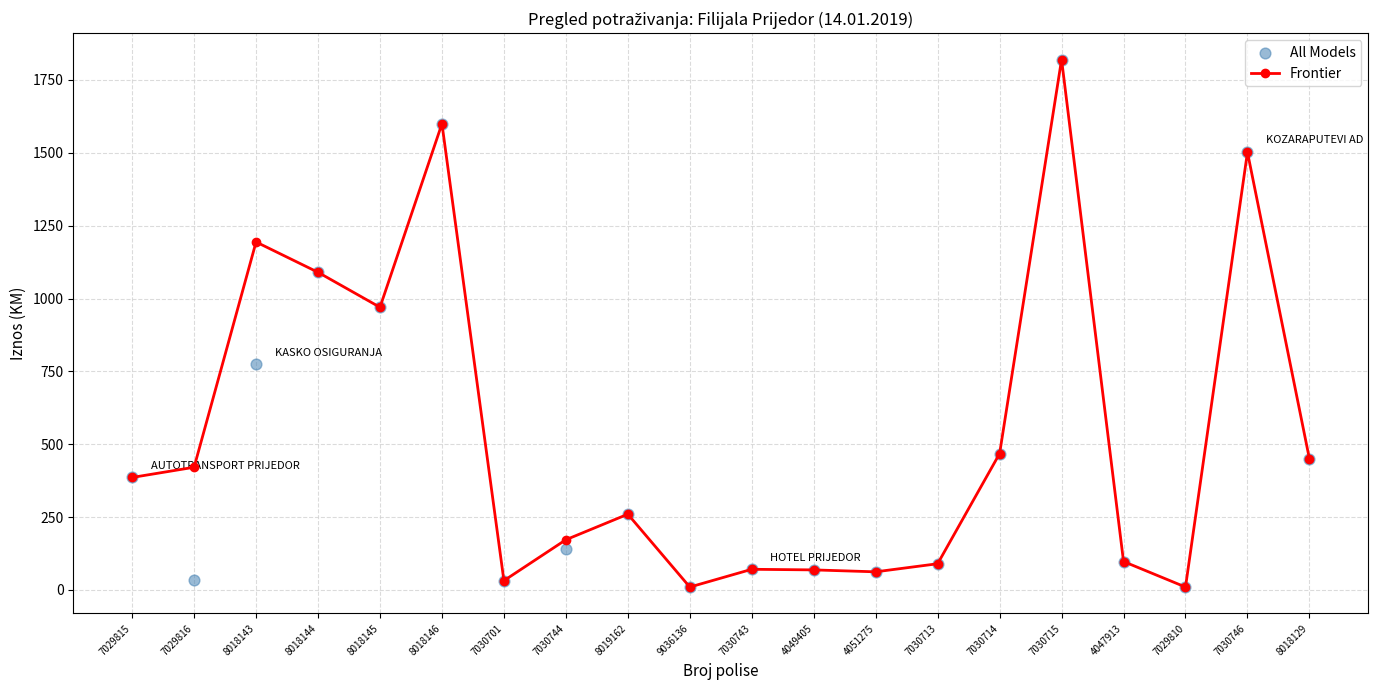

Which series reaches the maximum Y coordinate?

Frontier